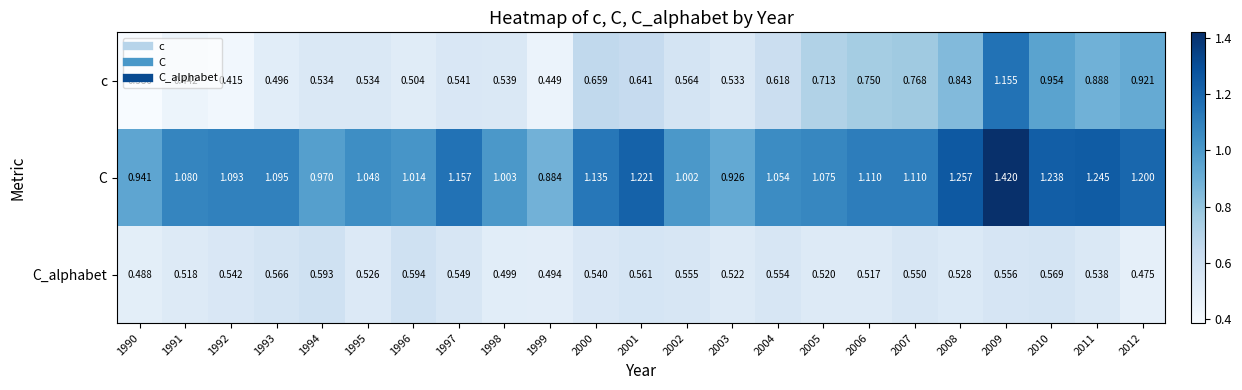

Rank the series at 1990 from highest to lowest value.

C, C_alphabet, c